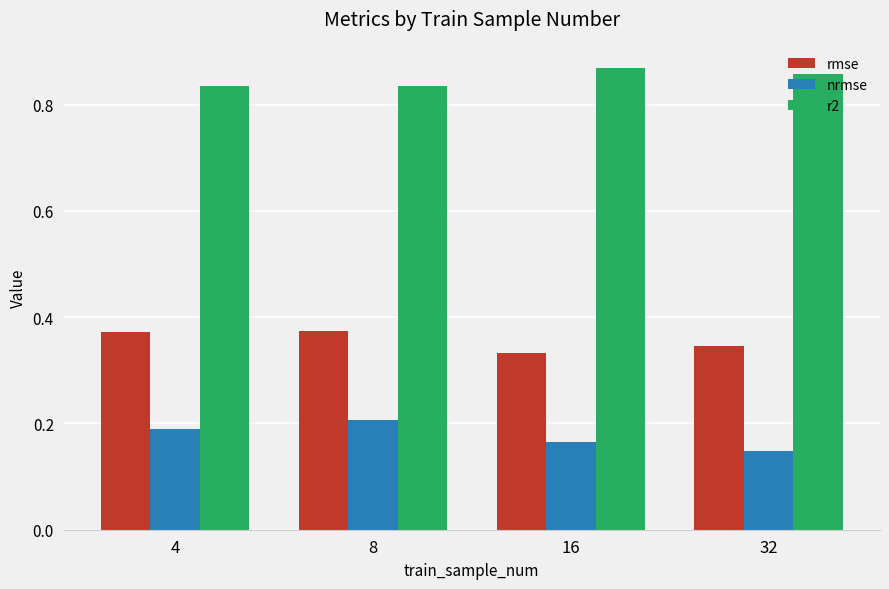

The value of rmse at 16 is 0.6. True or false?

False